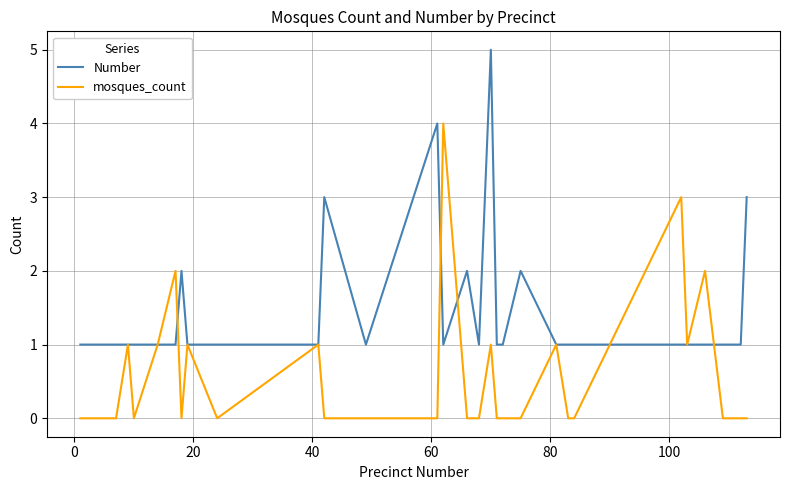

Rank the series by their maximum value, from highest to lowest.

Number, mosques_count